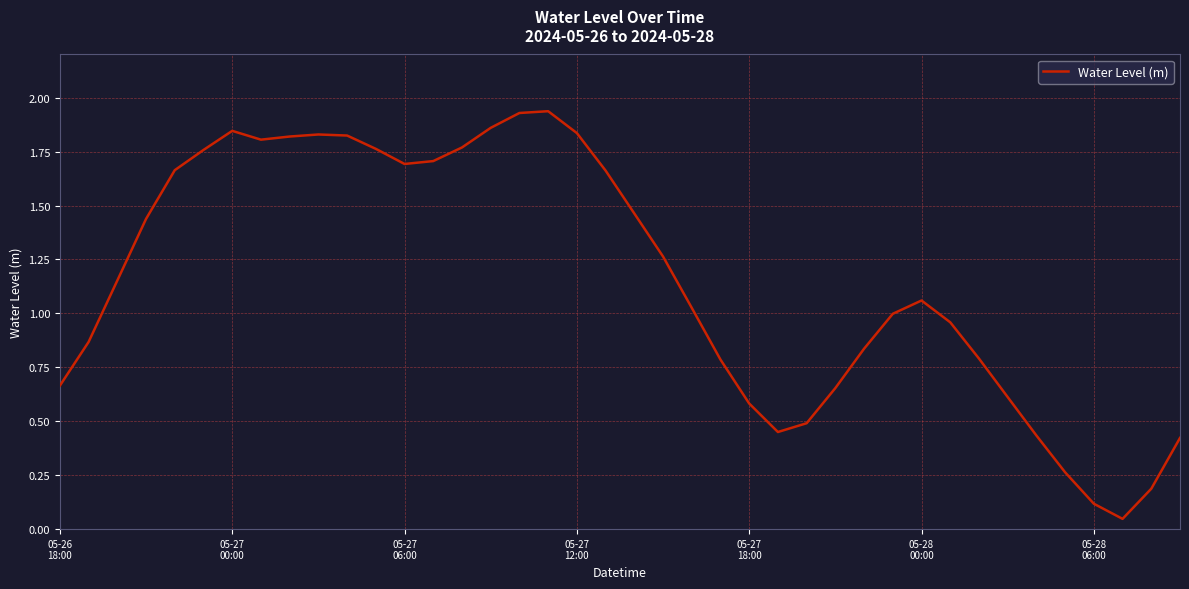

What is the sum of all values?

46.3